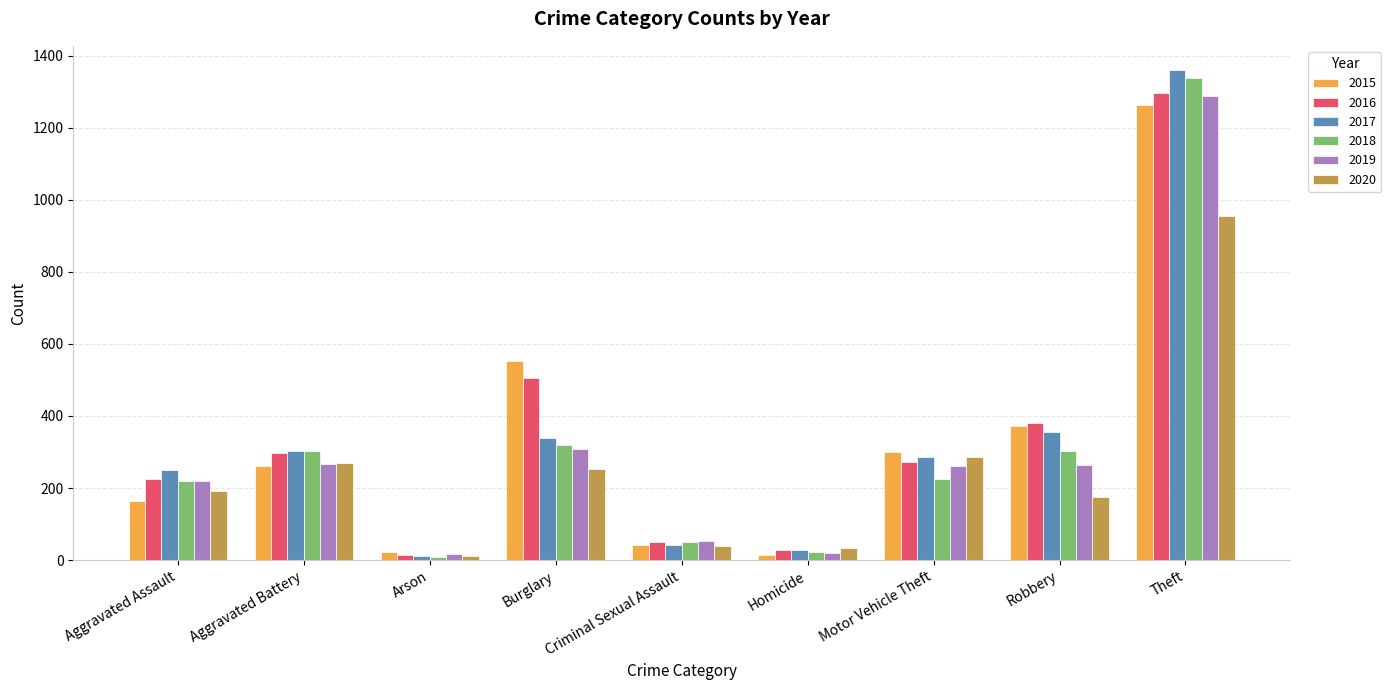

What is the difference between the maximum and minimum values in the 2020 series?

942